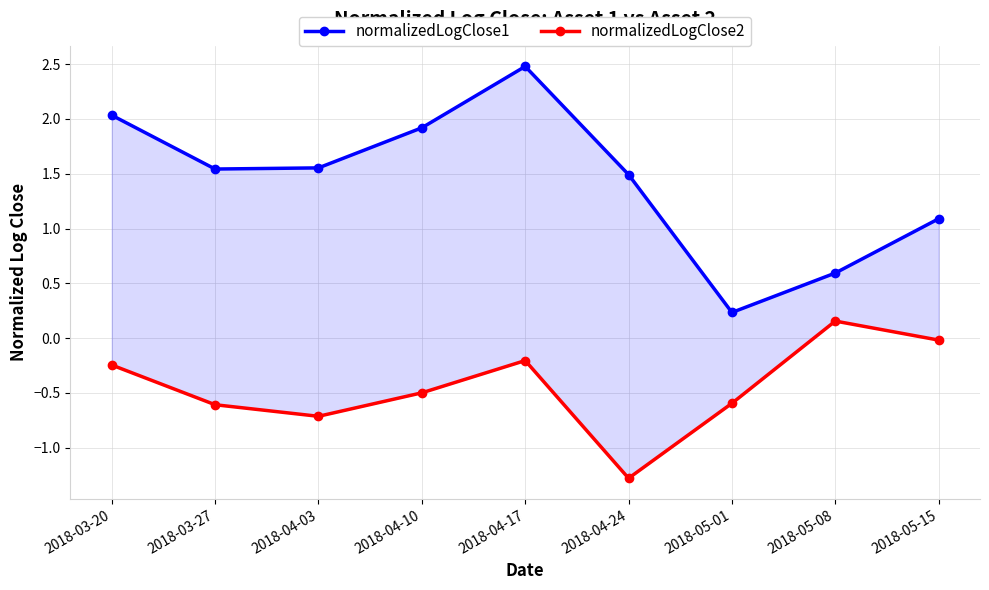

True or false: normalizedLogClose2 and normalizedLogClose1 intersect in this chart.

False